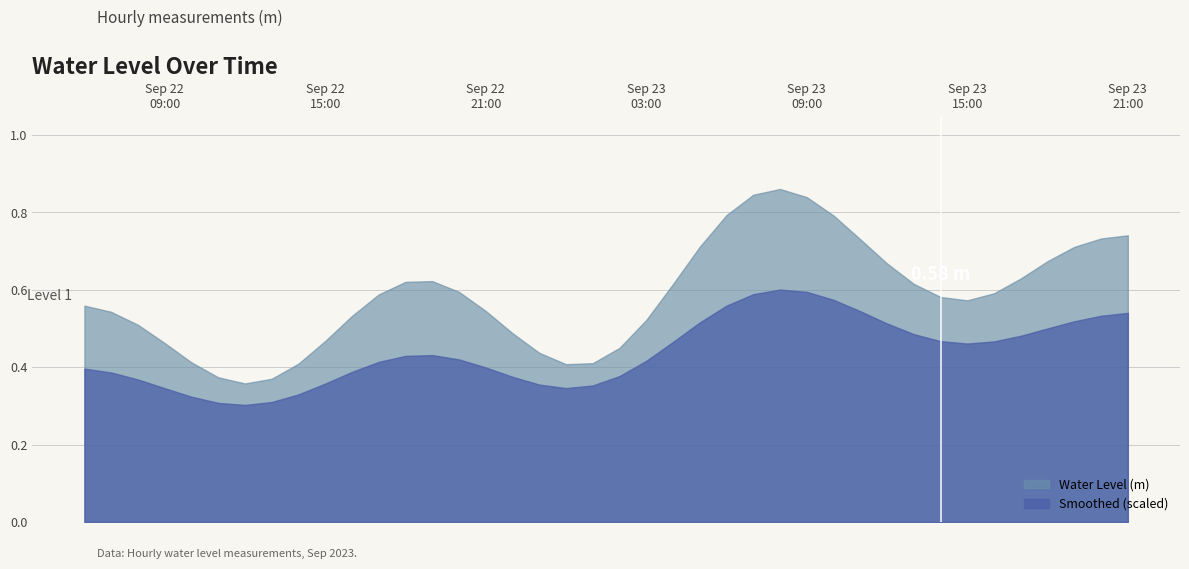

List the series in order of their peak value, lowest first.

Smoothed (scaled), Water Level (m)